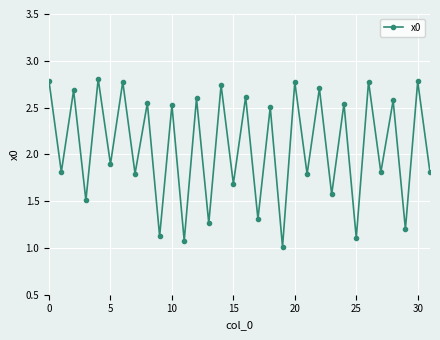

True or false: the data has more than 2 interior local peaks.

True